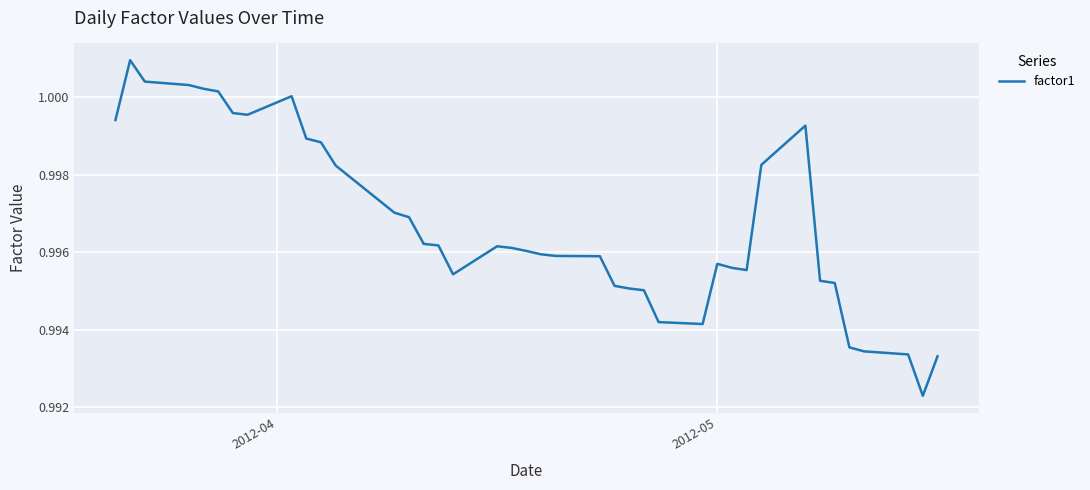

How many lines are shown in the chart?

1